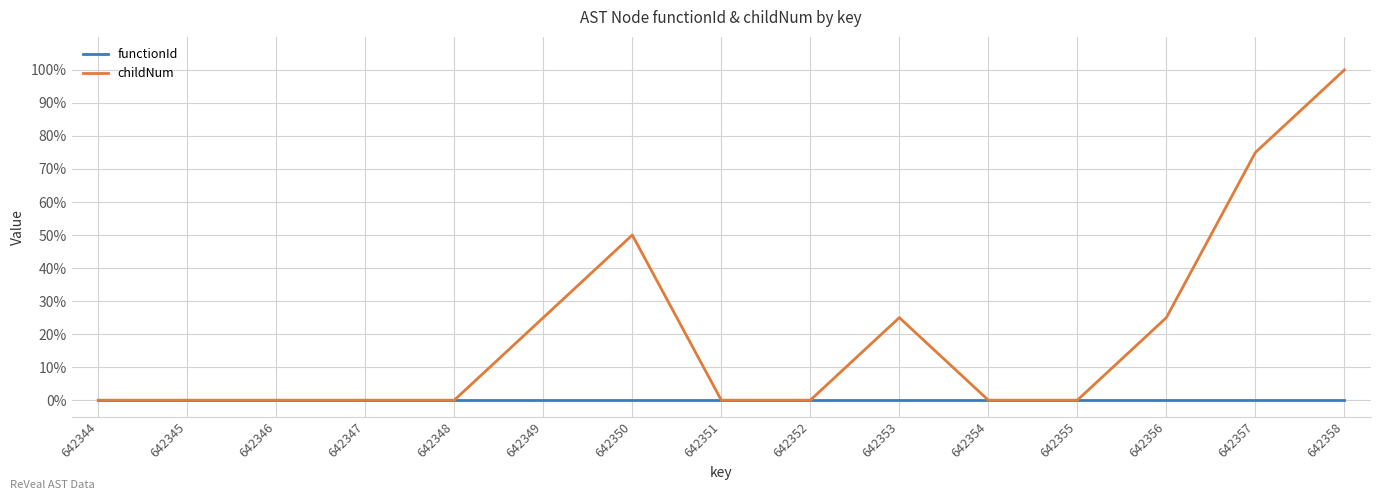

Between 642349 and 642356, which is larger?

642349